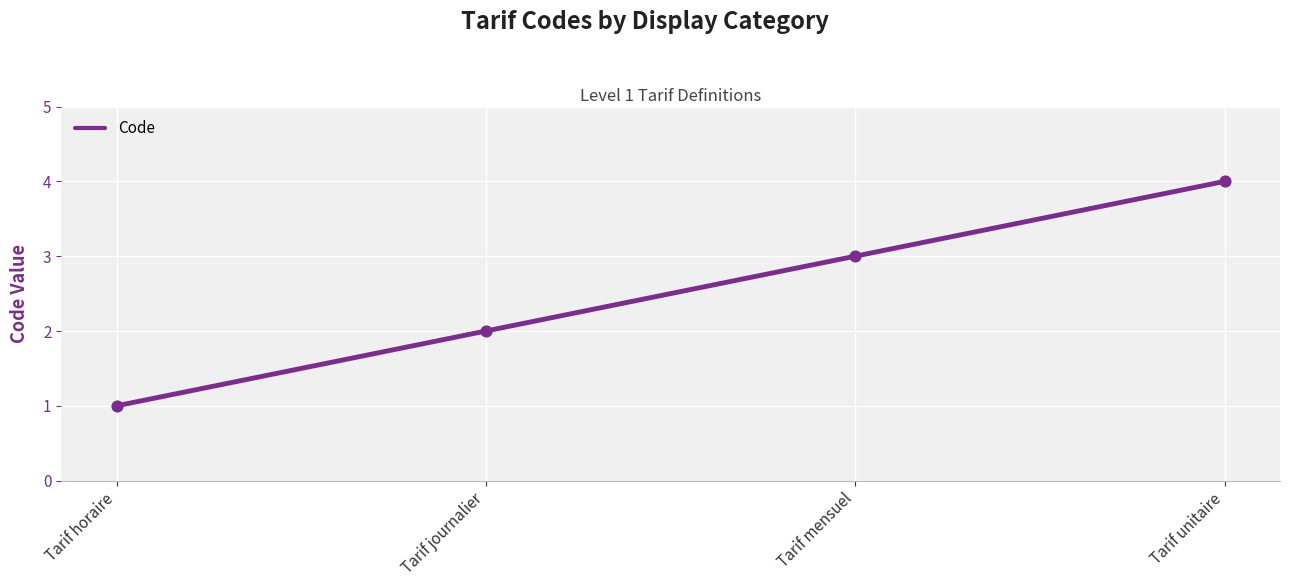

Which has a higher value, Tarif mensuel or Tarif journalier?

Tarif mensuel